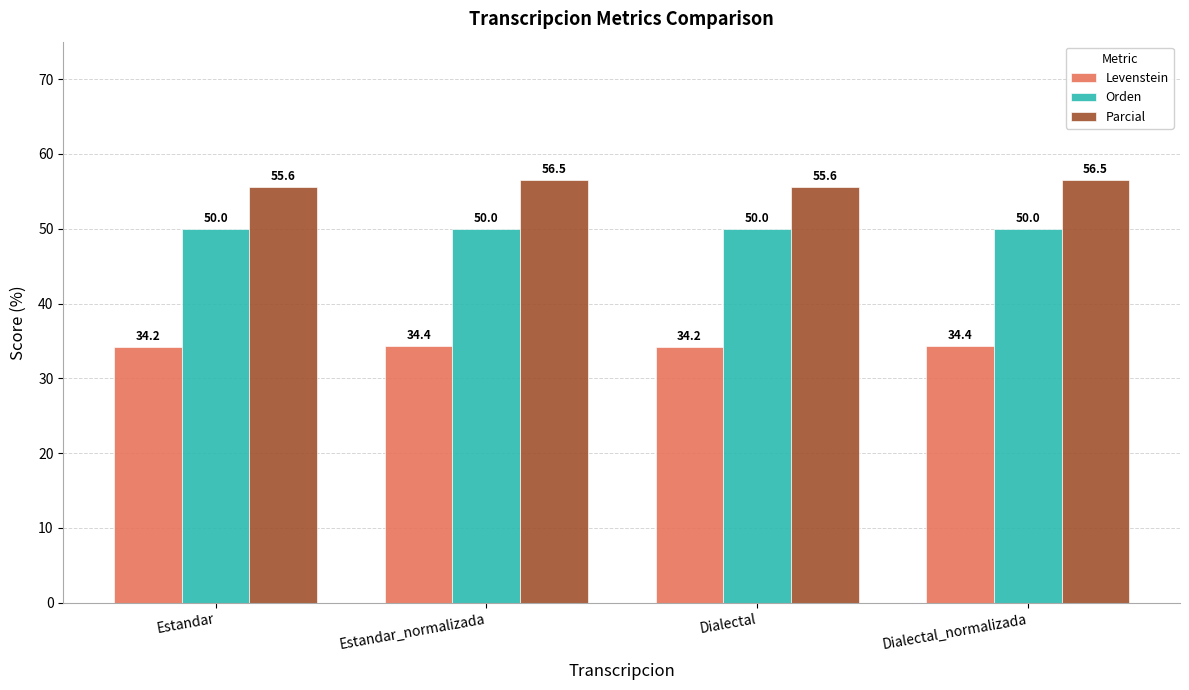

Rank the series by their maximum value, from lowest to highest.

Levenstein, Orden, Parcial